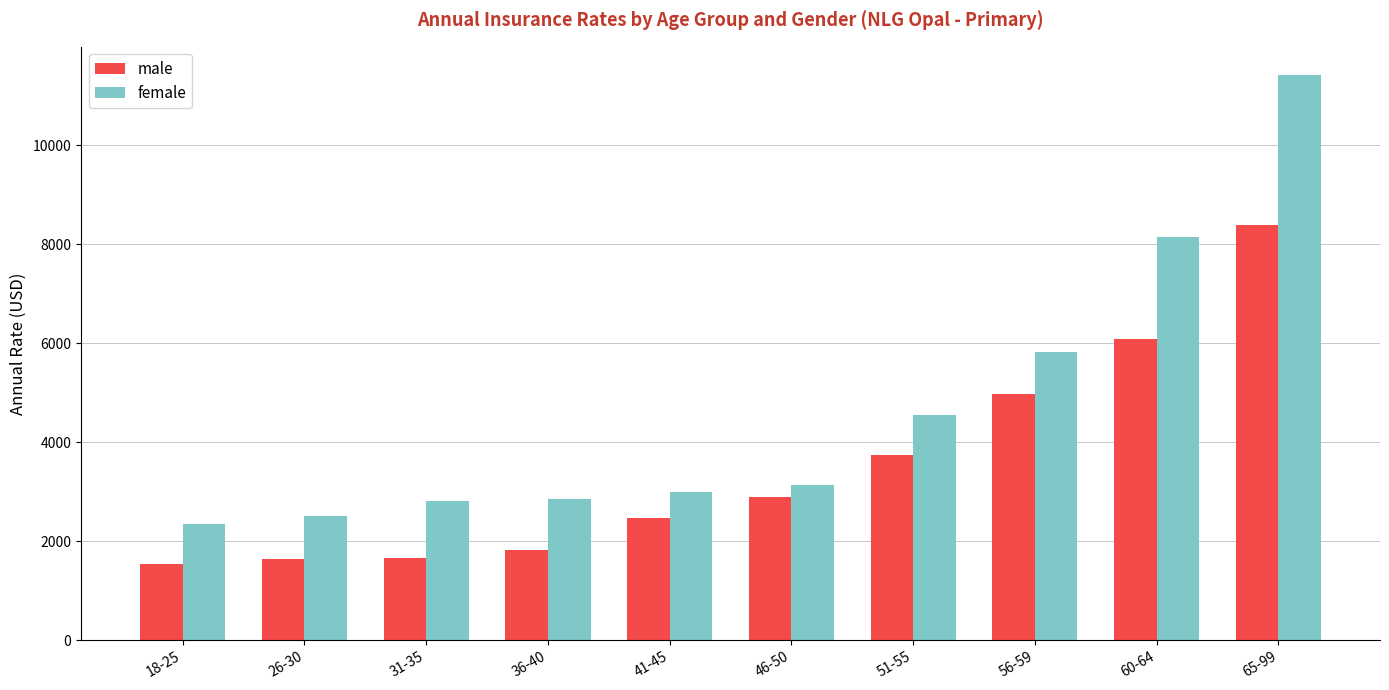

What are all the series names shown in the legend?

male, female